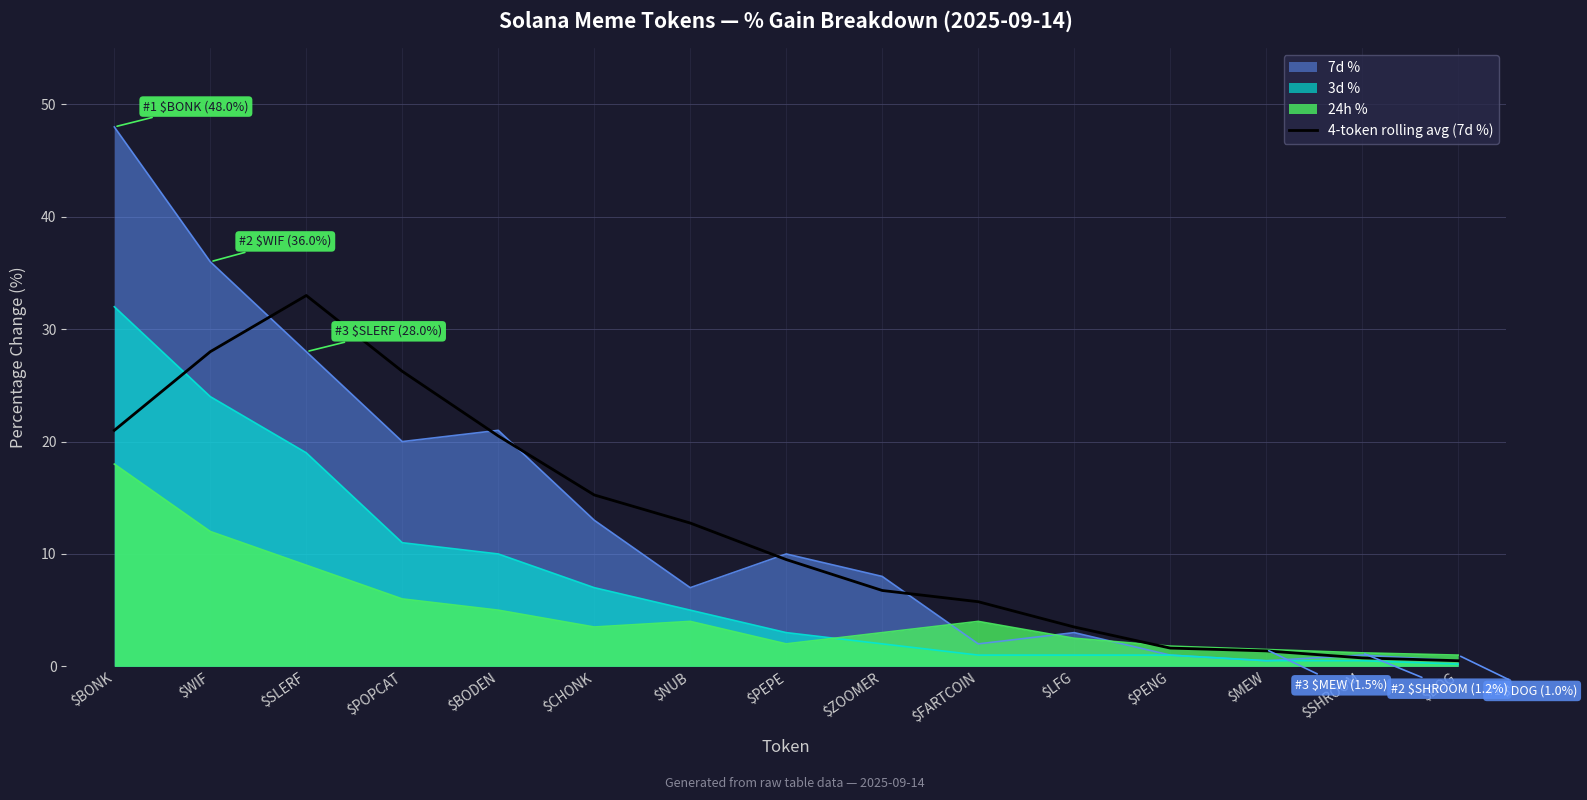

Which label corresponds to the smallest value in the chart?

$DOG